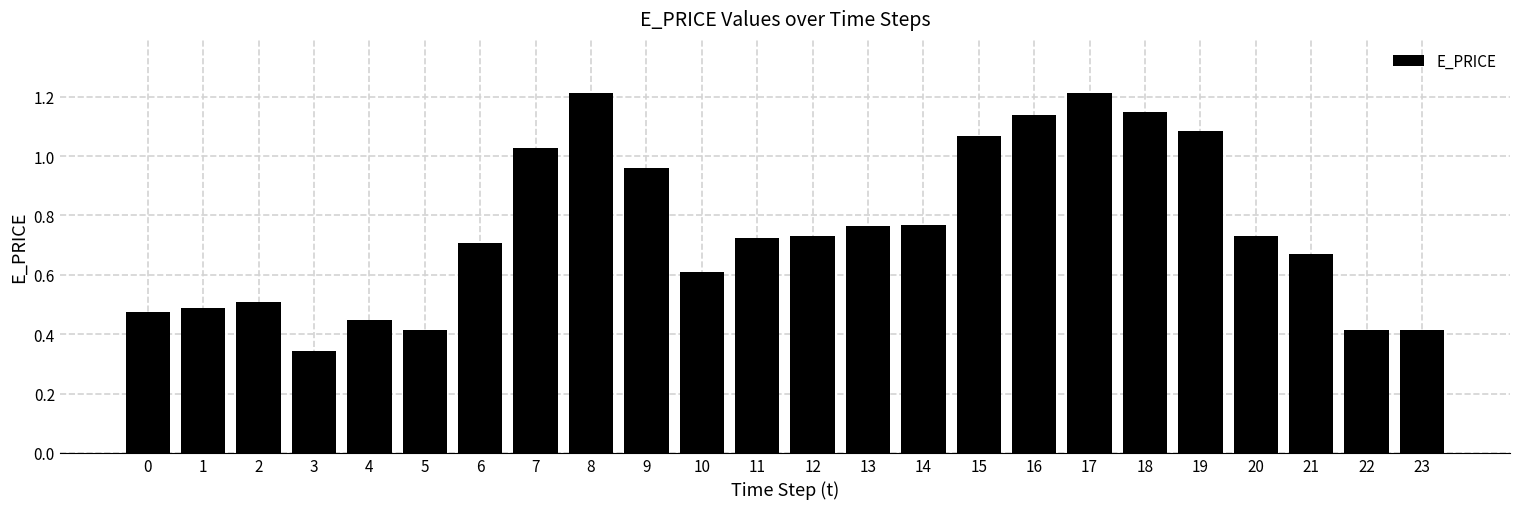

At which label is the value closest to 0?

3